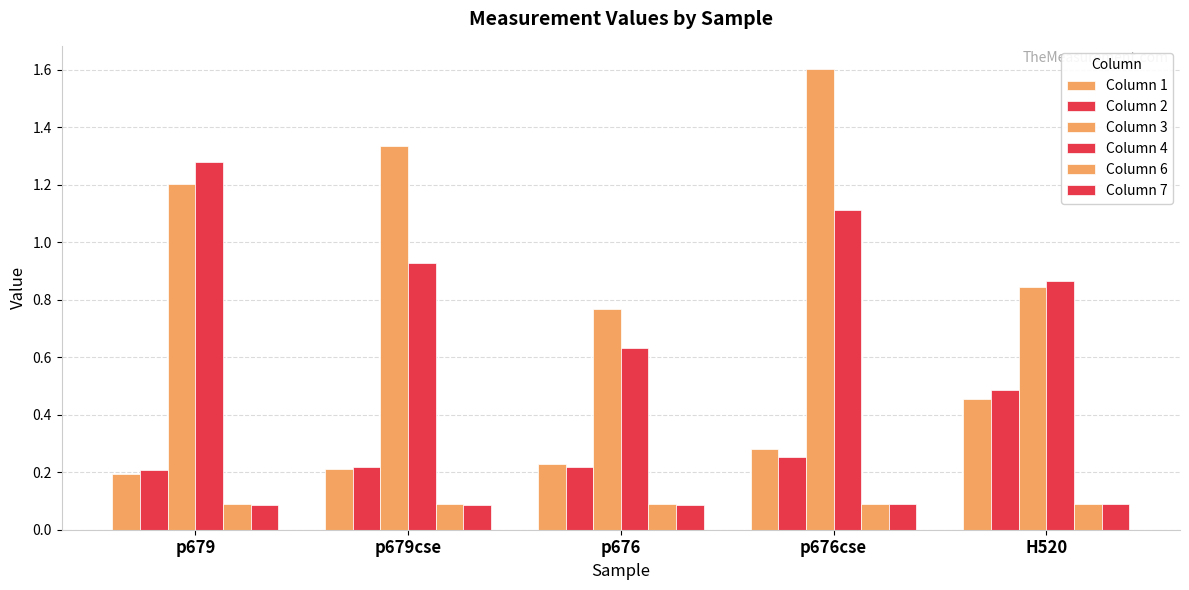

What is the average value of the Column 1 series?

0.3